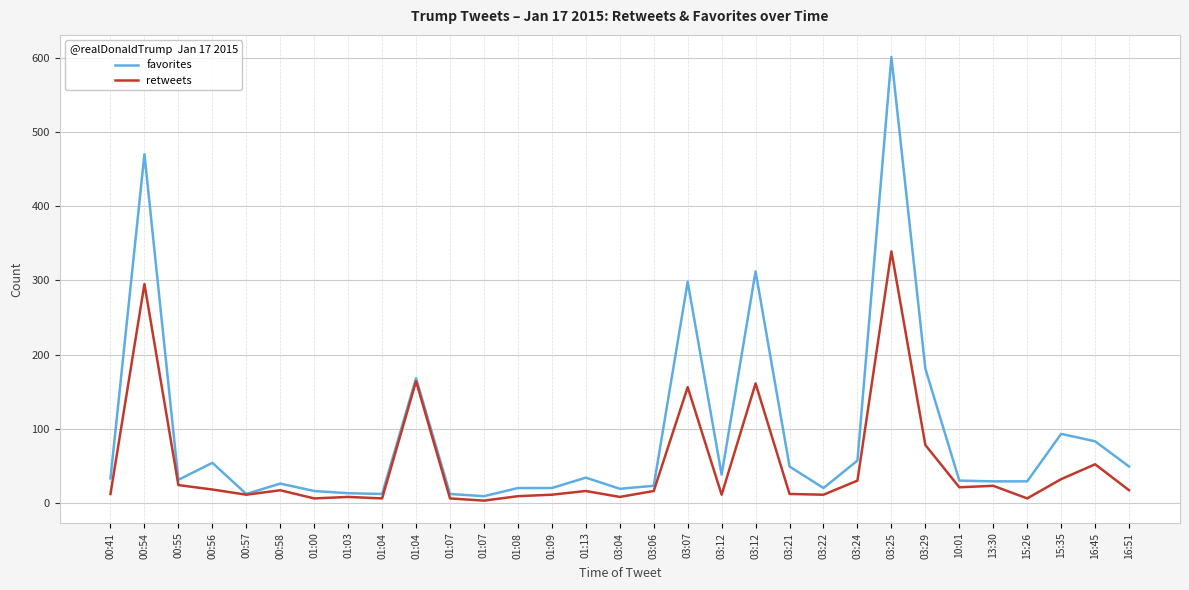

What is the sum of the favorites values at 00:58 and 03:12?

64